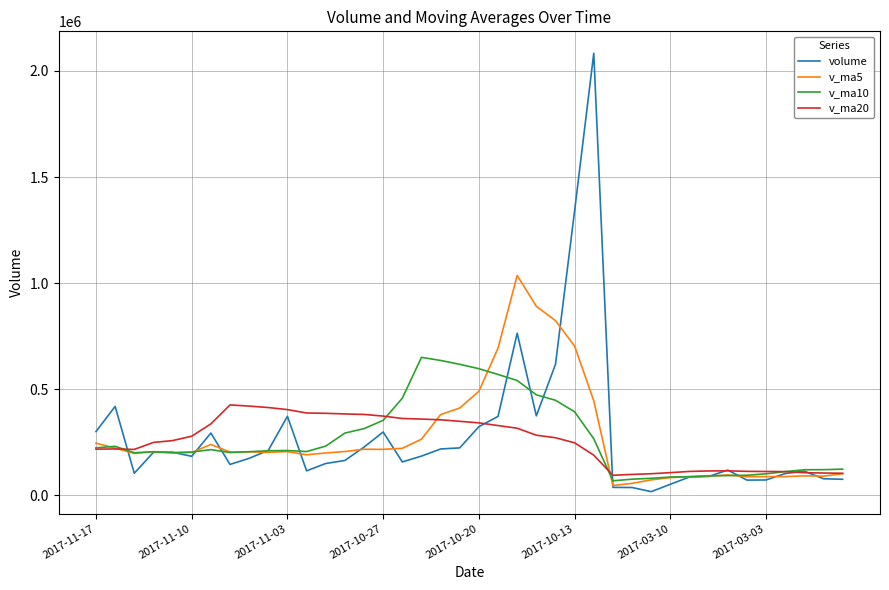

Which series has the largest range (max minus min)?

volume